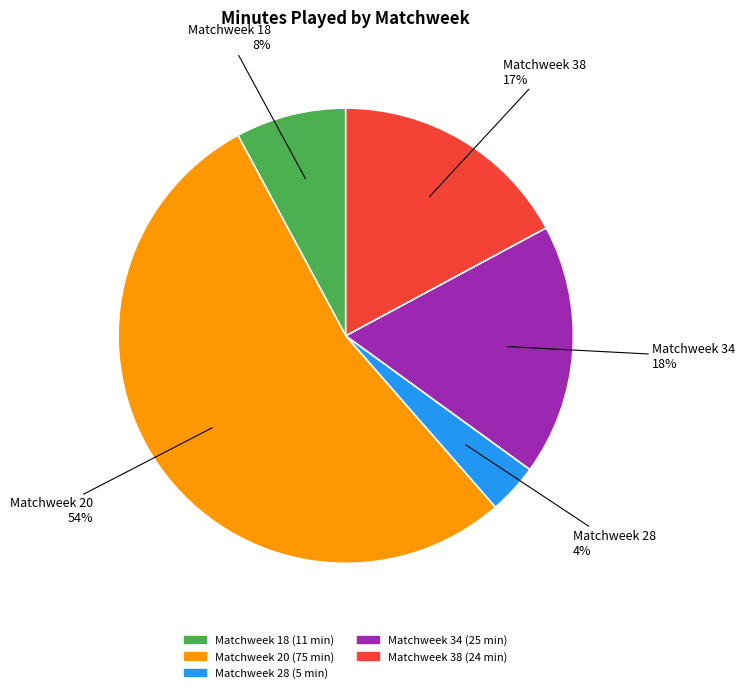

What percentage is the Matchweek 38 slice, to the nearest percent?

17%